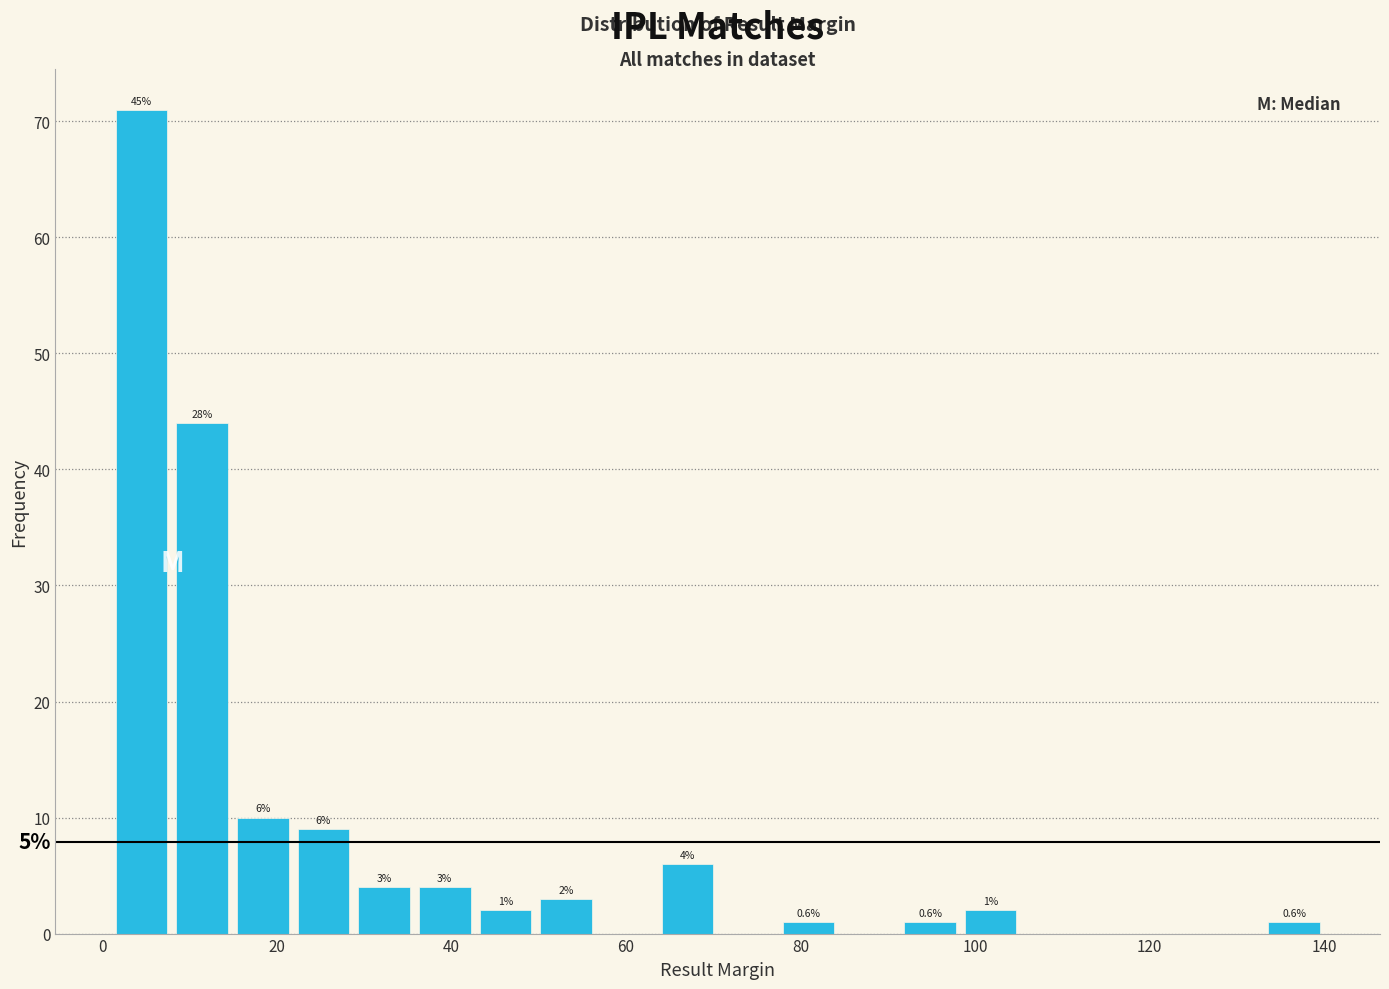

Read against the x-axis, roughly where is the centre of the tallest bar?

4